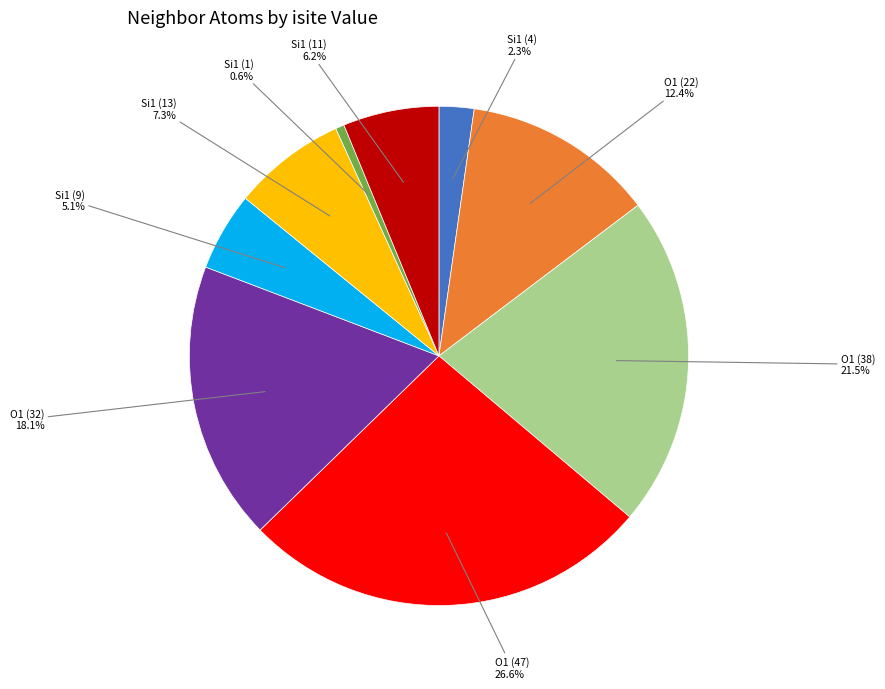

Is there any slice that represents more than half of the pie?

No